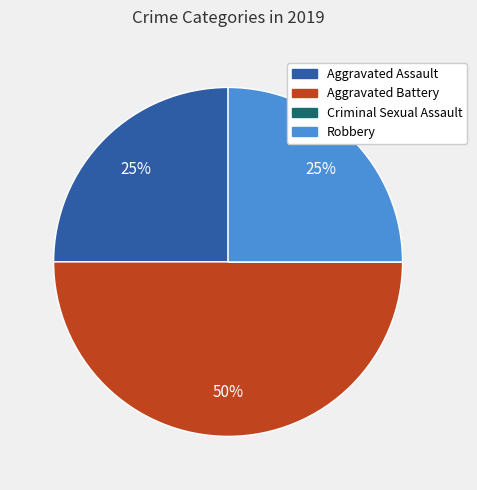

To the nearest percent, what is the difference between the largest and smallest slice percentages?

50%